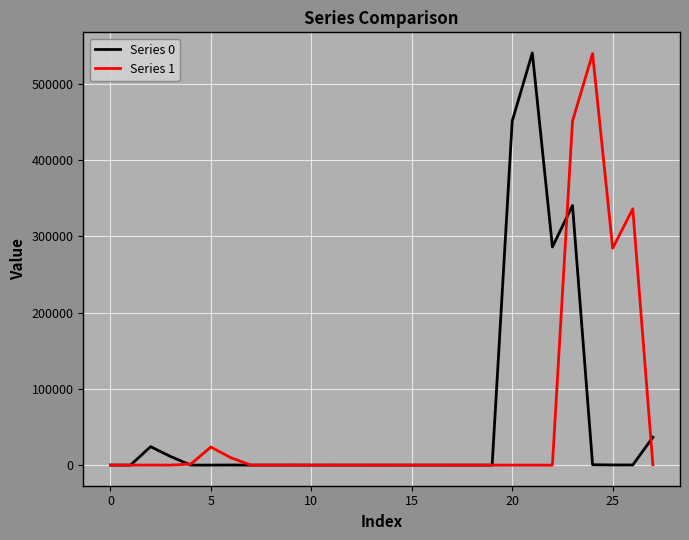

What is the maximum value for Series 1?

539998.2